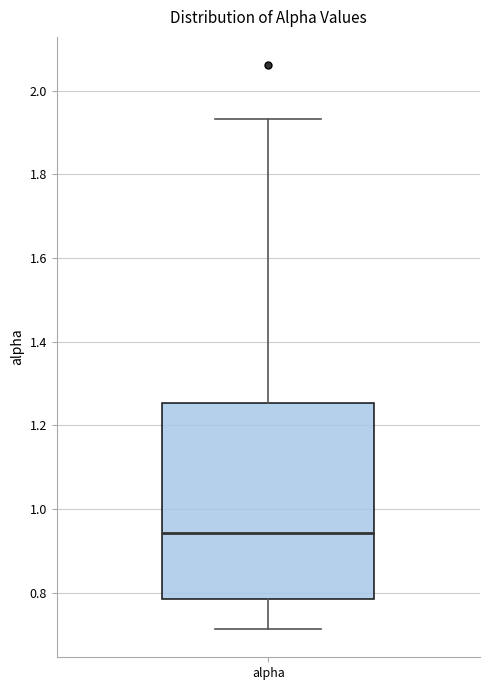

Transcribe this box plot: give where the median line is, the range the box spans, and where the two whiskers end, as read against the y-axis. The values are not printed on the chart, so give them approximately, as read against the axis.

median 0.94, box 0.78 to 1.26, whiskers 0.72 to 1.94